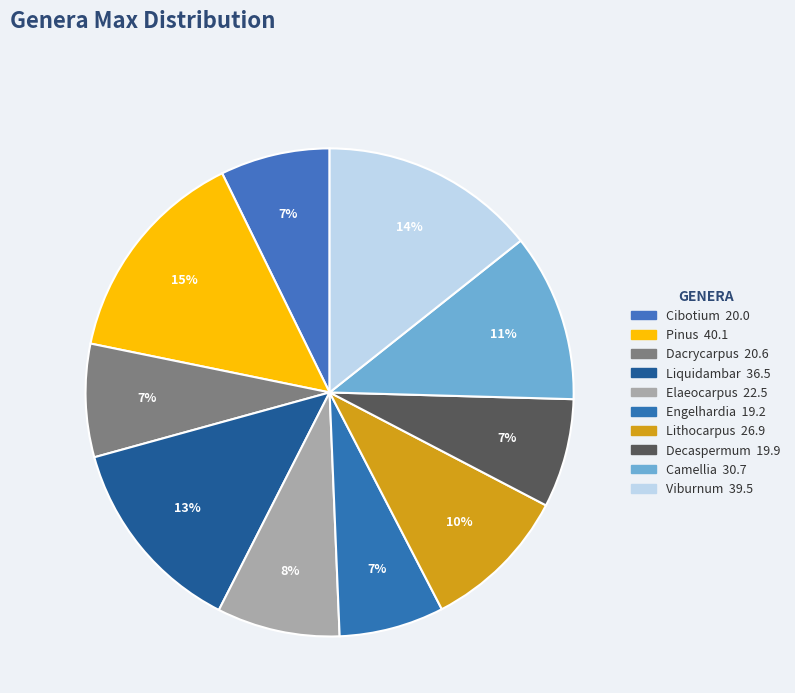

Which slice is the largest?

Pinus